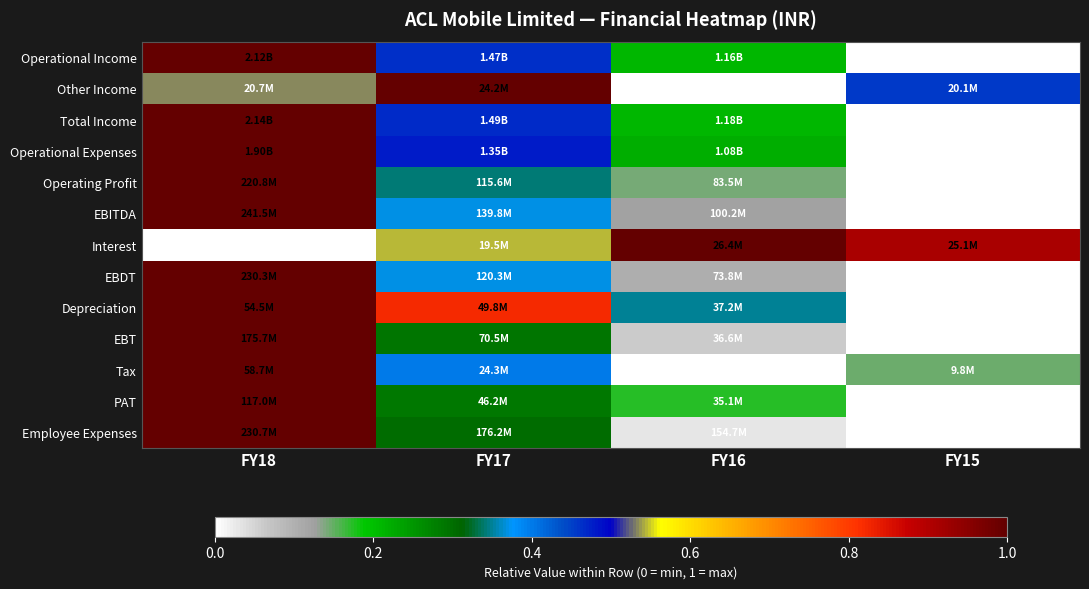

Reading right to left, extract all data points from this chart.

Operational Income: FY15=0.0	FY16=0.2	FY17=0.5	FY18=1.0
Other Income: FY15=0.5	FY16=0.0	FY17=1.0	FY18=0.5
Total Income: FY15=0.0	FY16=0.2	FY17=0.5	FY18=1.0
Operational Expenses: FY15=0.0	FY16=0.2	FY17=0.5	FY18=1.0
Operating Profit: FY15=0.0	FY16=0.1	FY17=0.3	FY18=1.0
EBITDA: FY15=0.0	FY16=0.1	FY17=0.4	FY18=1.0
Interest: FY15=0.9	FY16=1.0	FY17=0.5	FY18=0.0
EBDT: FY15=0.0	FY16=0.1	FY17=0.4	FY18=1.0
Depreciation: FY15=0.0	FY16=0.3	FY17=0.8	FY18=1.0
EBT: FY15=0.0	FY16=0.1	FY17=0.3	FY18=1.0
Tax: FY15=0.1	FY16=0.0	FY17=0.4	FY18=1.0
PAT: FY15=0.0	FY16=0.2	FY17=0.3	FY18=1.0
Employee Expenses: FY15=0.0	FY16=0.0	FY17=0.3	FY18=1.0